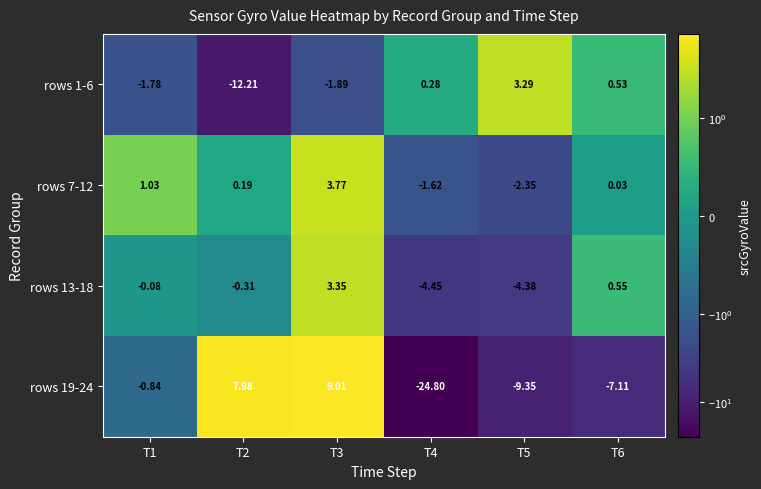

Which series has the largest total across all categories?

rows 7-12